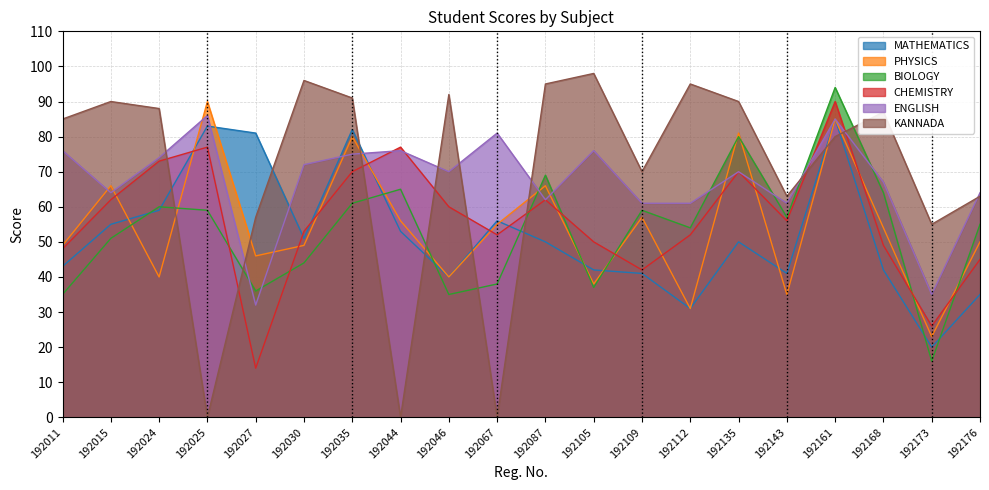

How many data points does each series have?

20